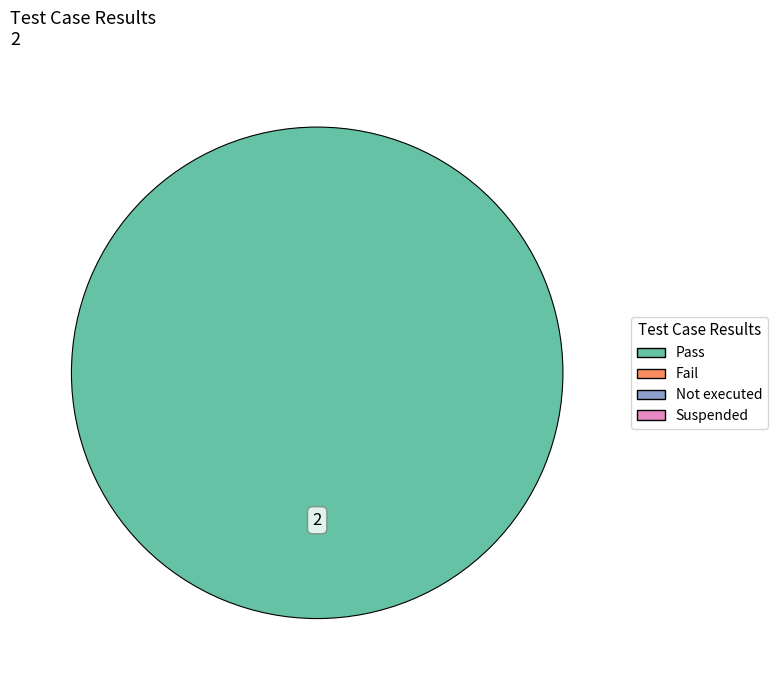

Does any single category account for the majority?

Yes